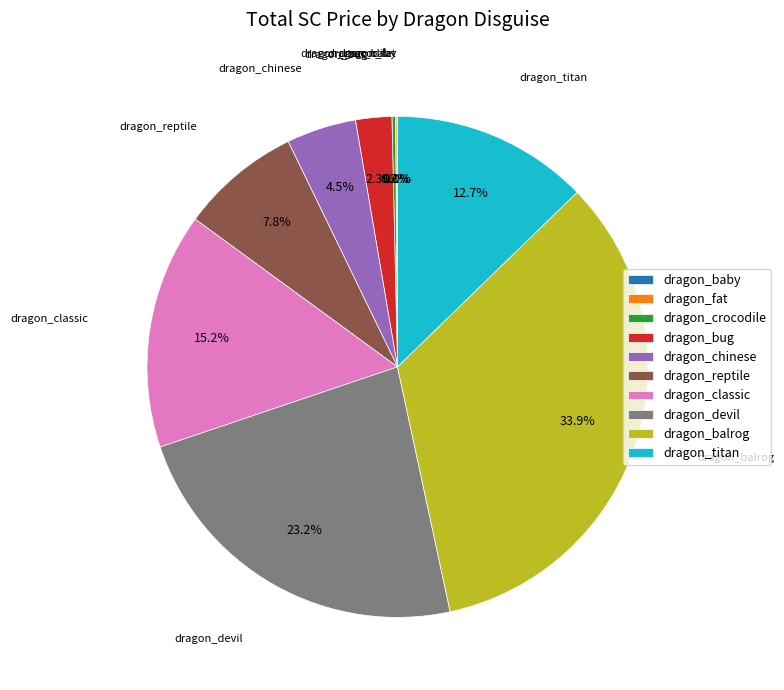

Between dragon_balrog and dragon_devil, which is larger?

dragon_balrog